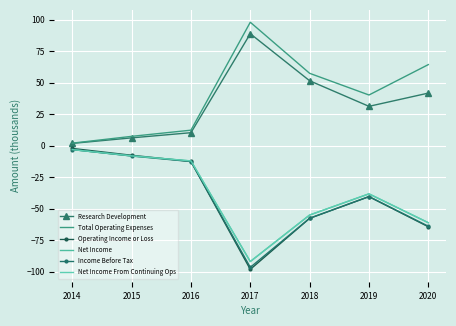

Which has a higher value, 2016 or 2014?

2016